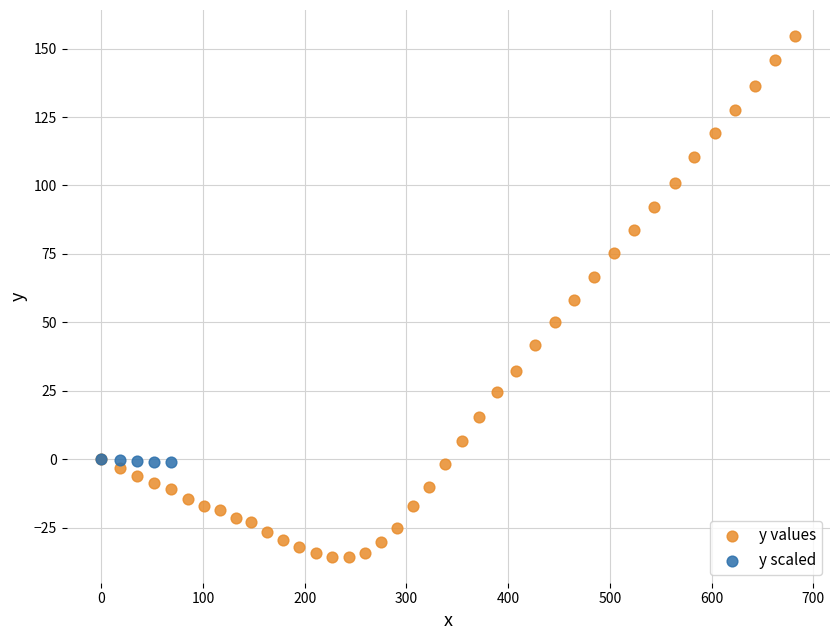

Which series has the widest spread of Y values?

y values